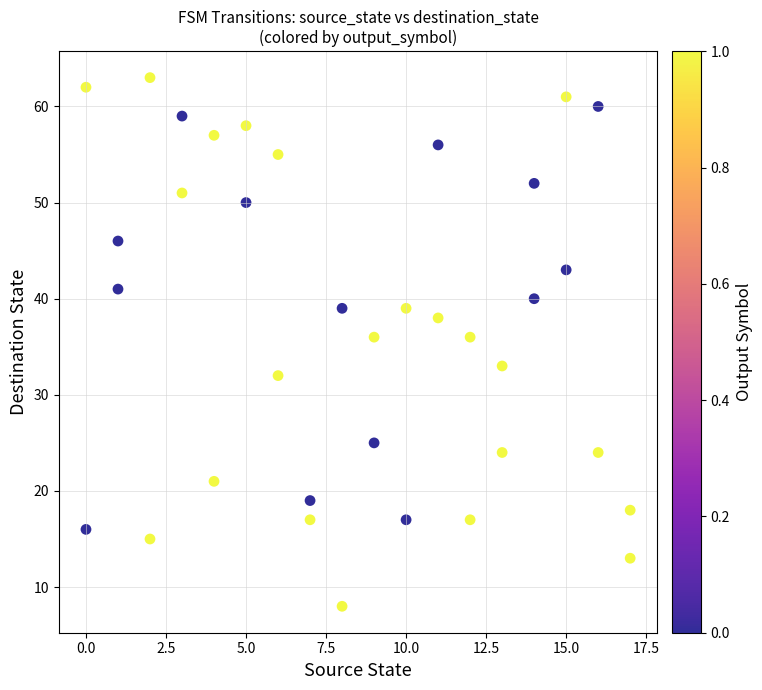

What is the range of Y values (max minus min)?

55